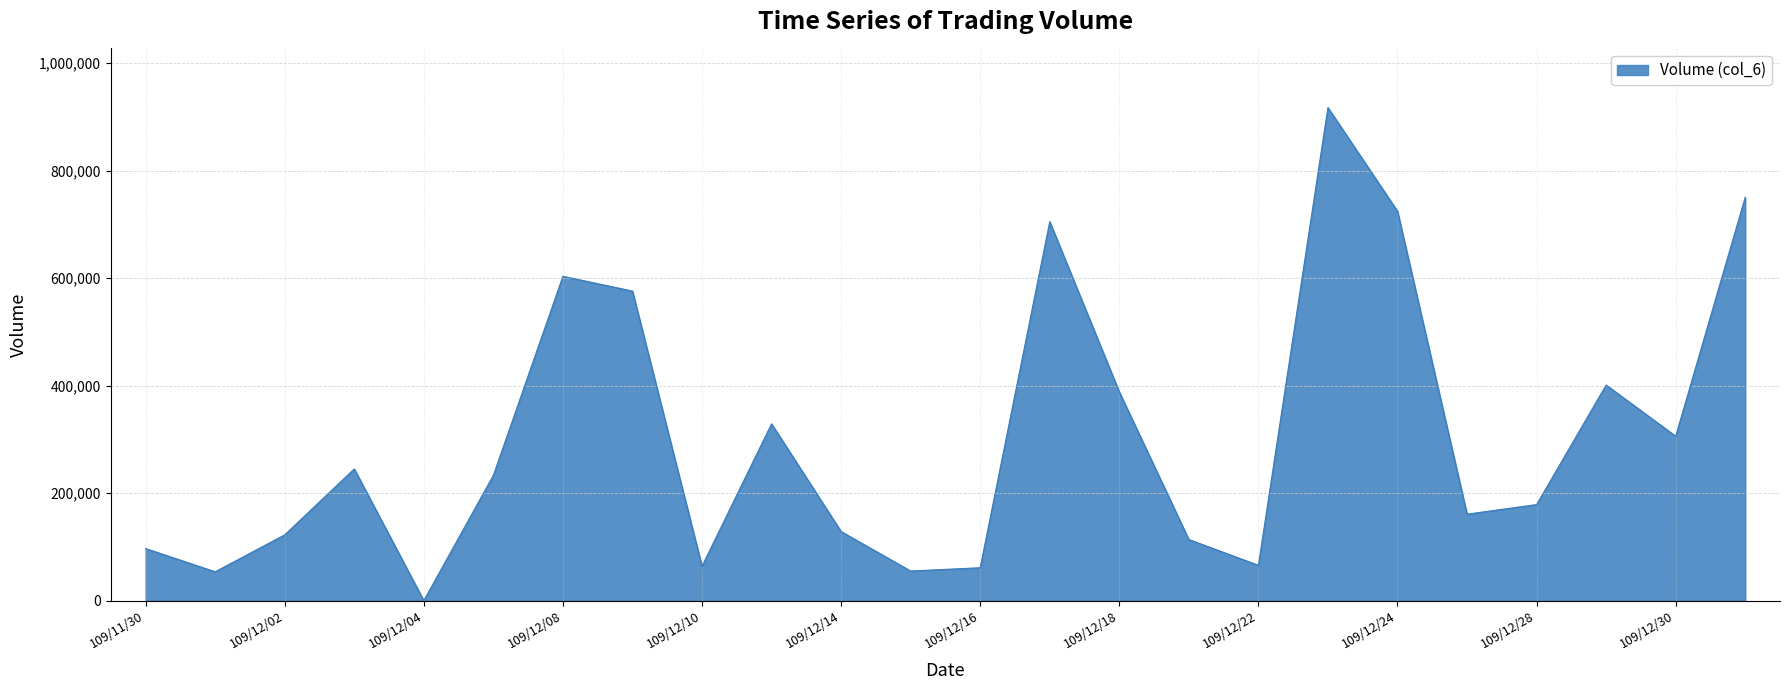

What is the maximum value shown in the chart?

917240